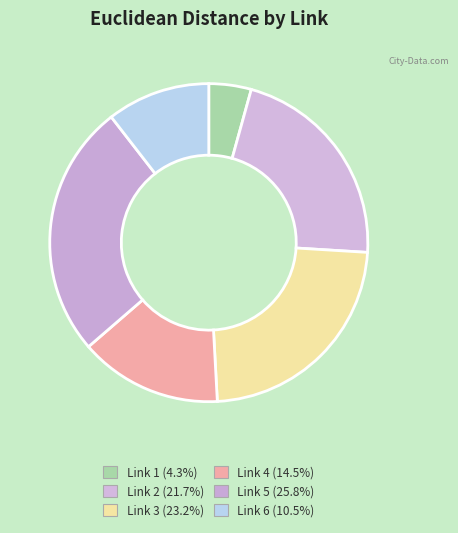

Approximately how many times larger is the value at Link 1 compared to Link 6?

0.4